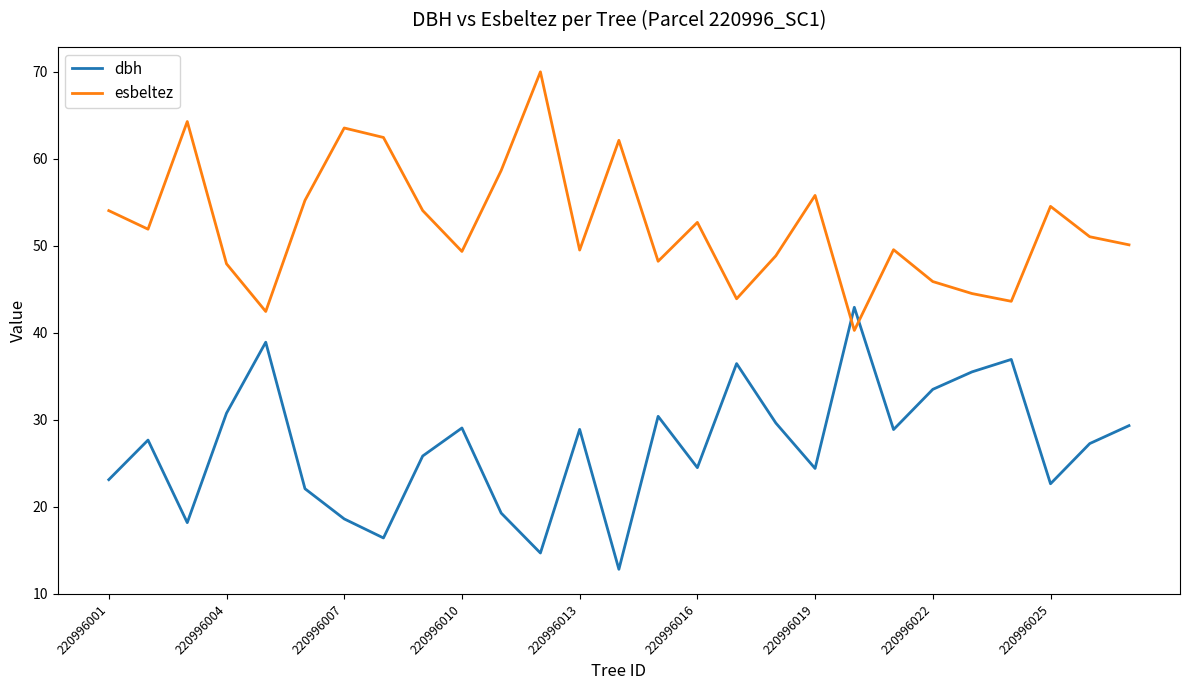

What are all the series names shown in the legend?

dbh, esbeltez